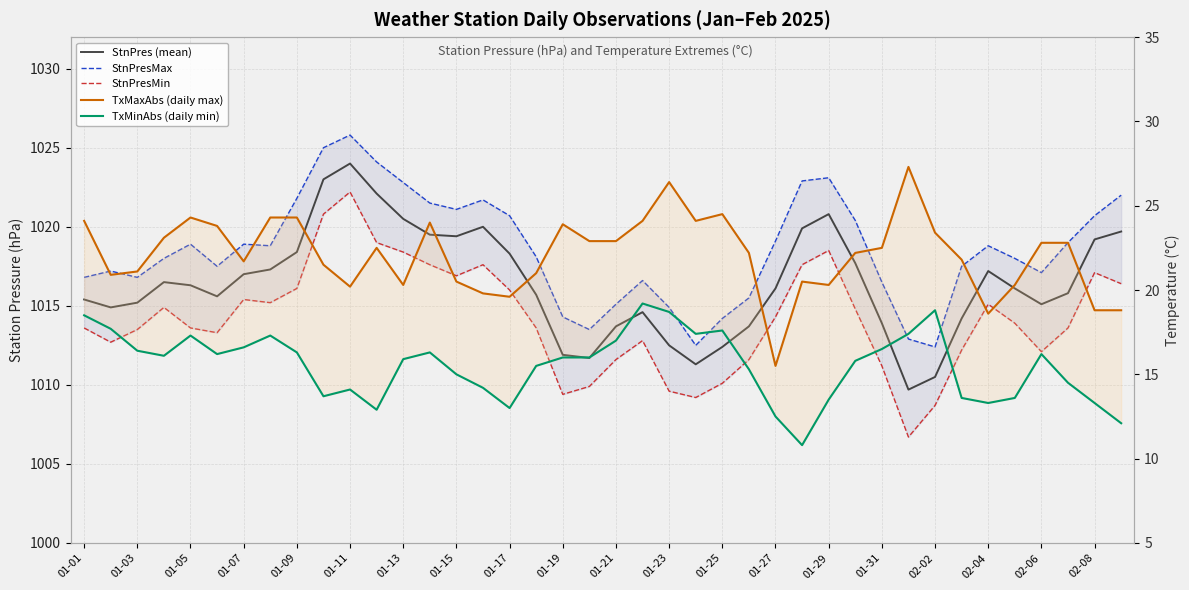

Count the number of categories in the chart.

40